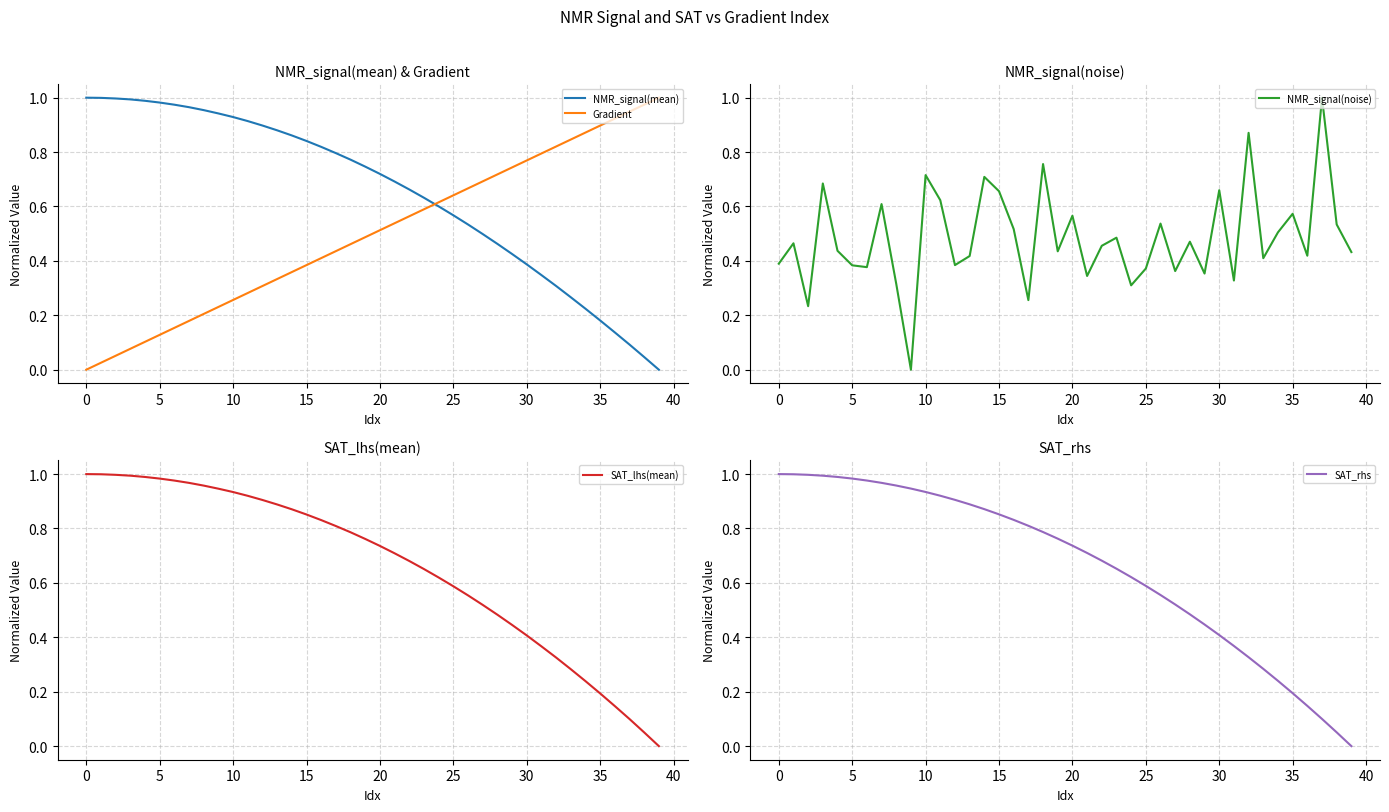

True or false: SAT_lhs(mean) has more than 2 points higher than both neighbors.

False